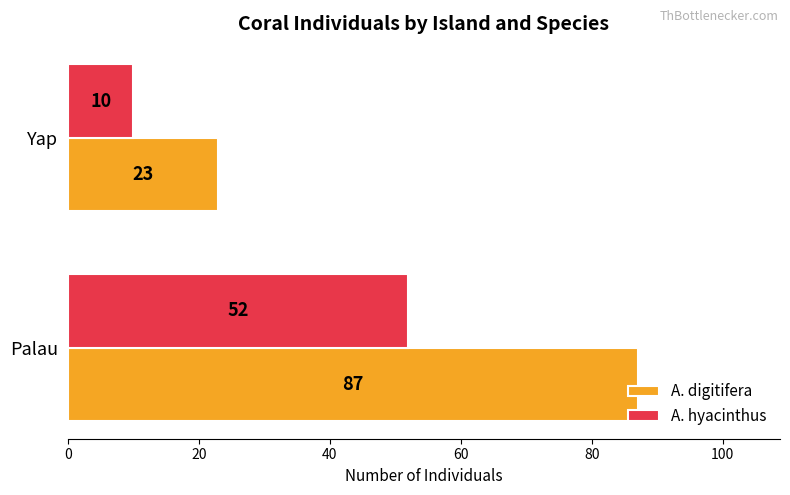

What are all the series names shown in the legend?

A. digitifera, A. hyacinthus